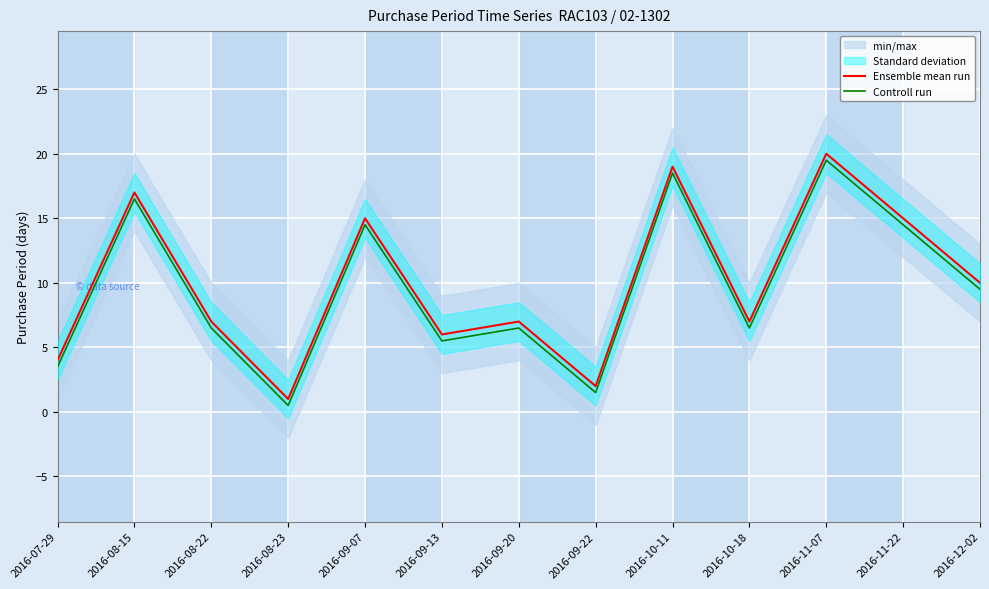

List the labels in order of Controll run value, largest first.

2016-11-07, 2016-10-11, 2016-08-15, 2016-09-07, 2016-11-22, 2016-12-02, 2016-08-22, 2016-09-20, 2016-10-18, 2016-09-13, 2016-07-29, 2016-09-22, 2016-08-23